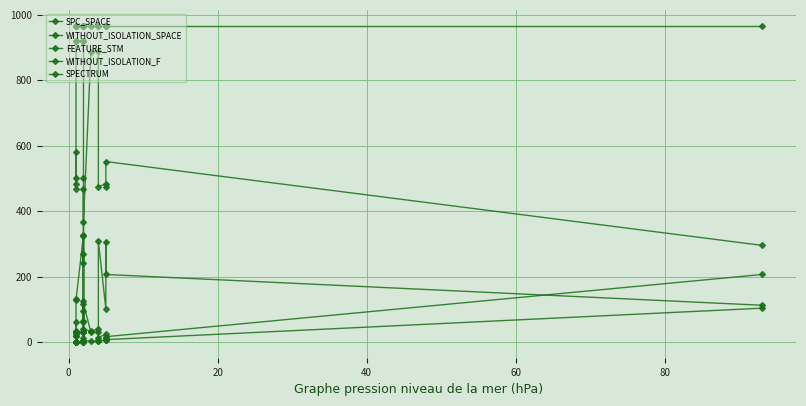

Is the value of WITHOUT_ISOLATION_SPACE at 80 greater than the value of WITHOUT_ISOLATION_F at 100?

Yes